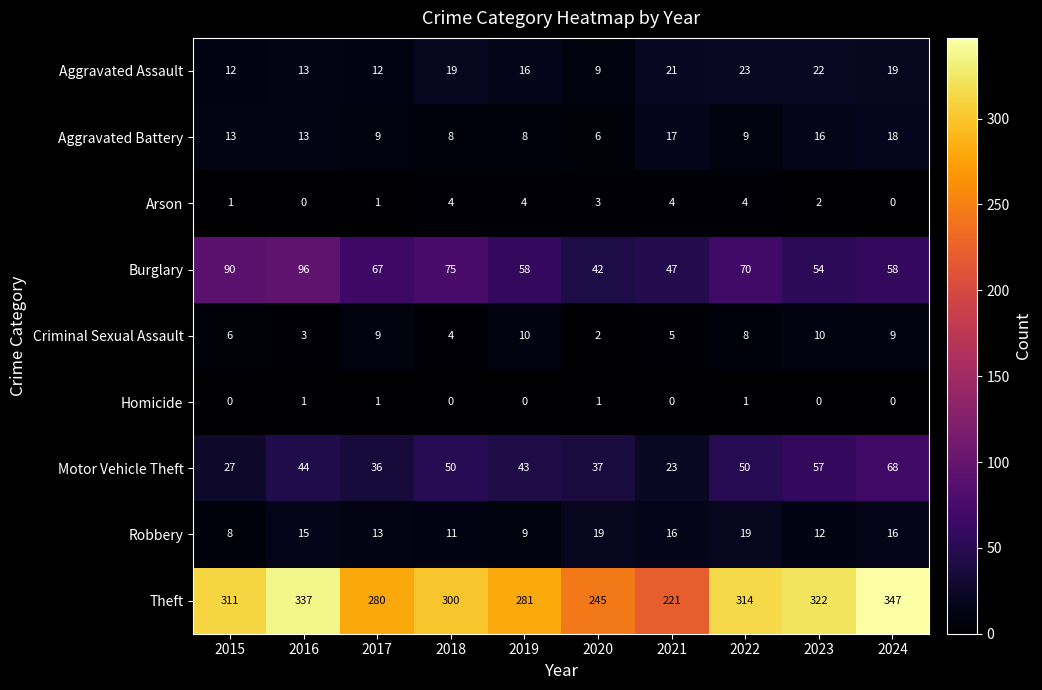

List the series in order of their peak value, highest first.

Theft, Burglary, Motor Vehicle Theft, Aggravated Assault, Robbery, Aggravated Battery, Criminal Sexual Assault, Arson, Homicide